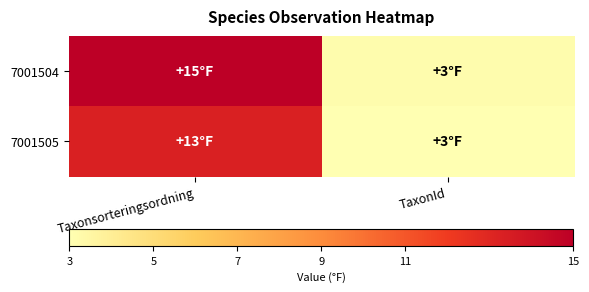

Reading left to right, what are all the values shown in this chart?

7001504: Taxonsorteringsordning=15.0	TaxonId=3.2
7001505: Taxonsorteringsordning=13.3	TaxonId=3.0